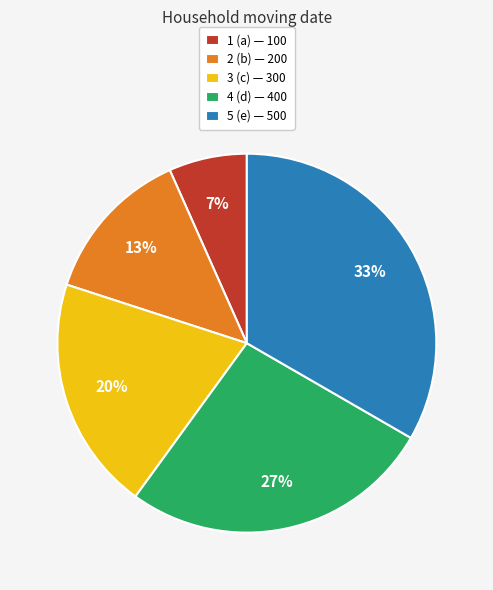

To the nearest percent, what percentage of the pie is 2?

13%